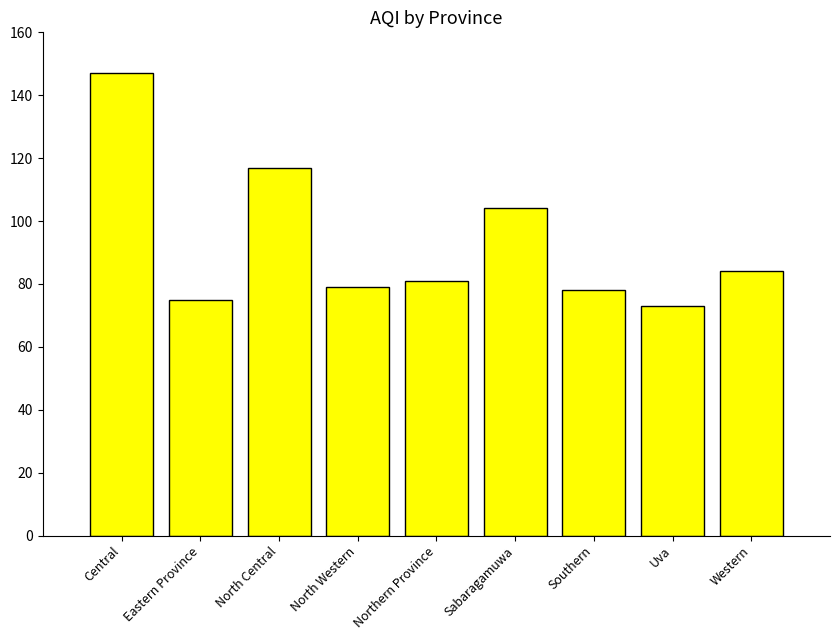

Are the bars grouped side by side (vs. stacked)?

No